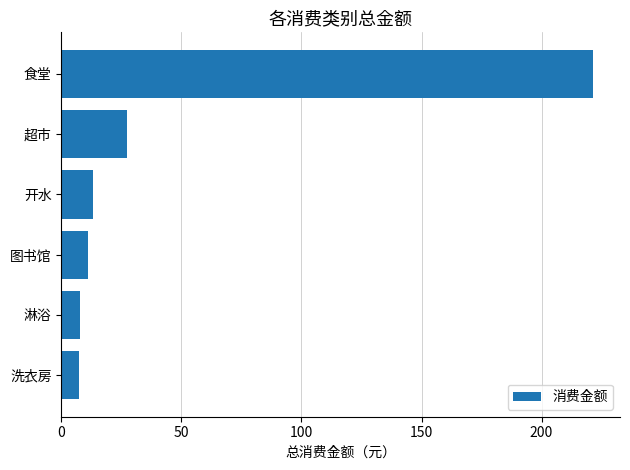

What value does the data have at 洗衣房?

7.2